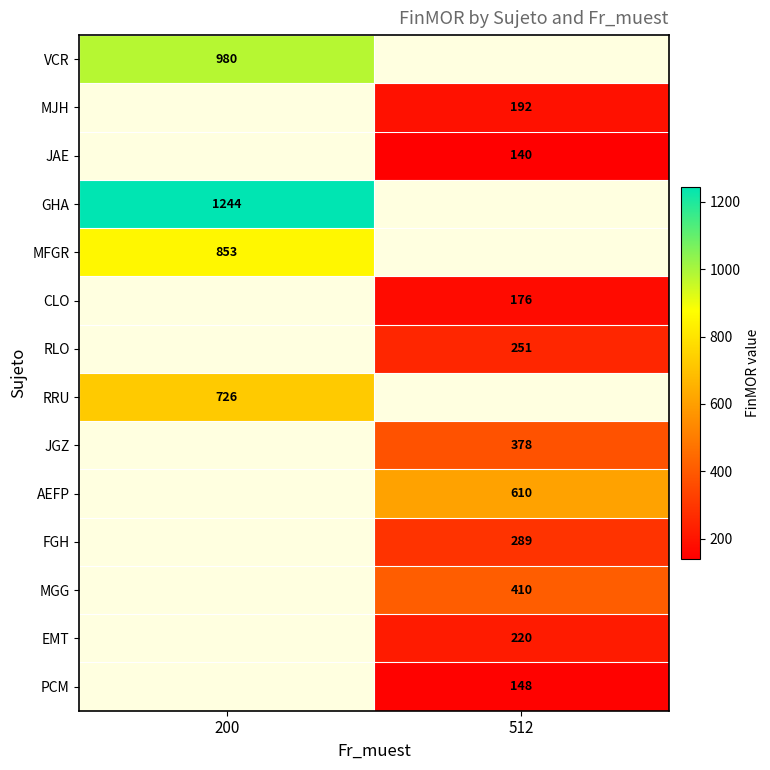

True or false: JAE has a value of 140 at 512.

True